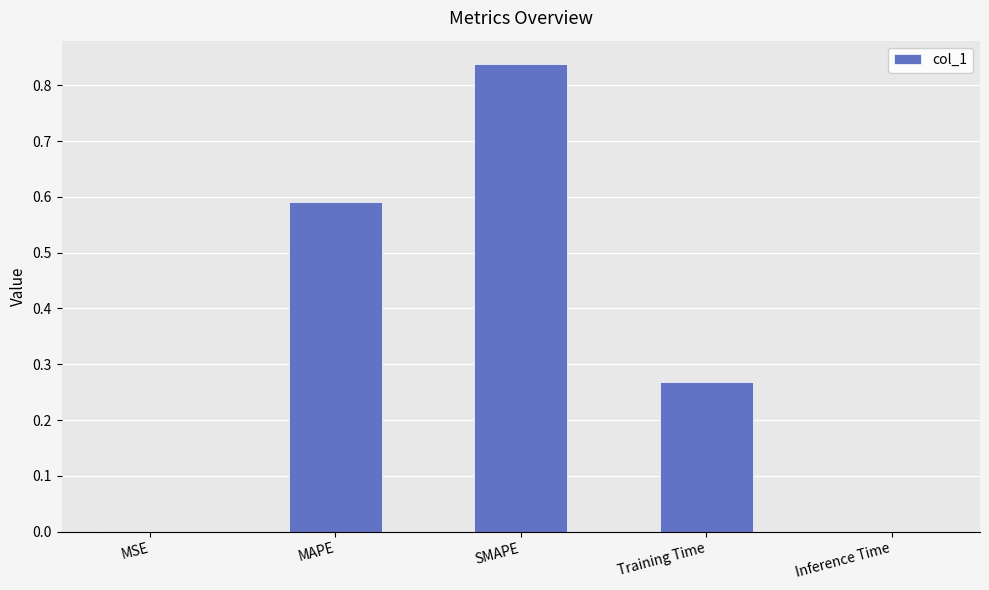

Are the bars horizontal?

No